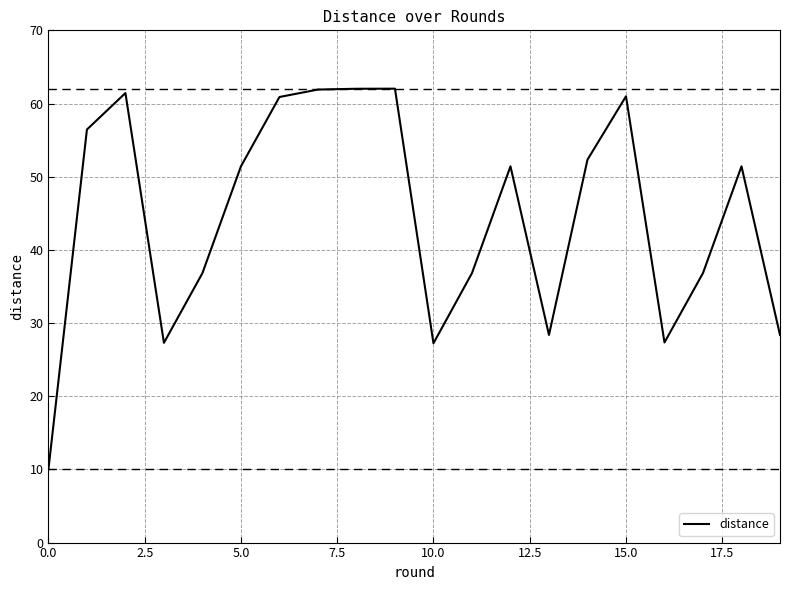

What is the smallest value displayed?

10.0